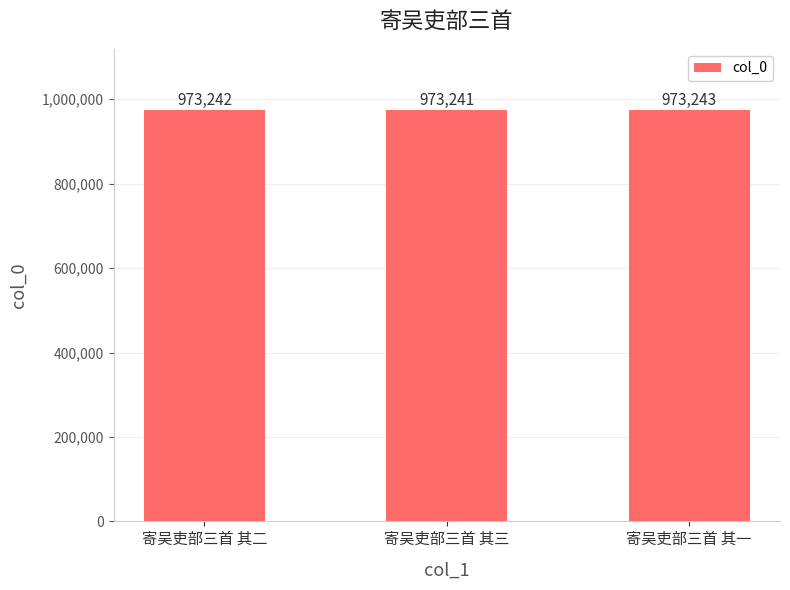

Are the bars horizontal?

No